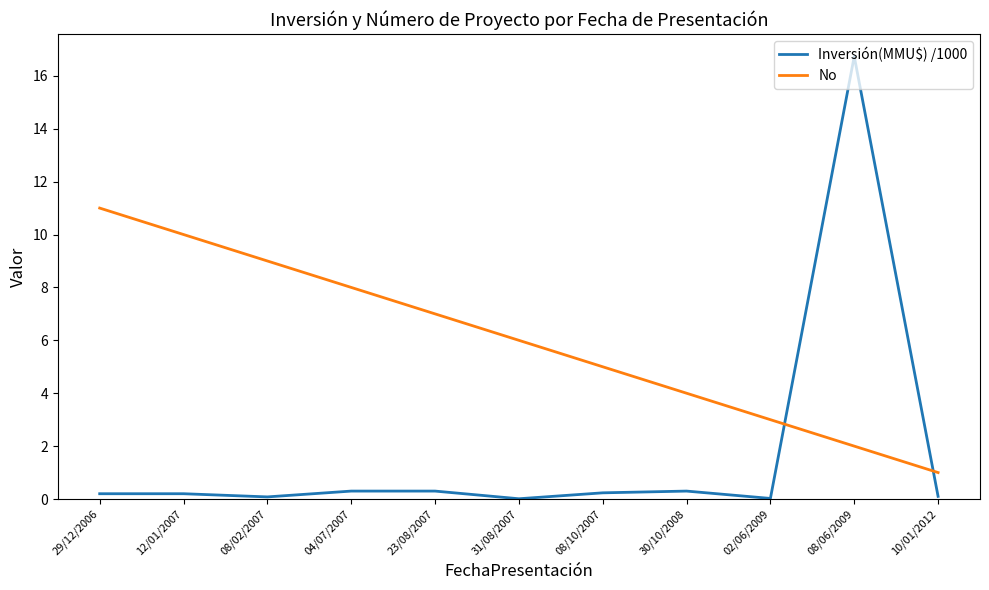

What is the total value across all series at 12/01/2007?

10.2